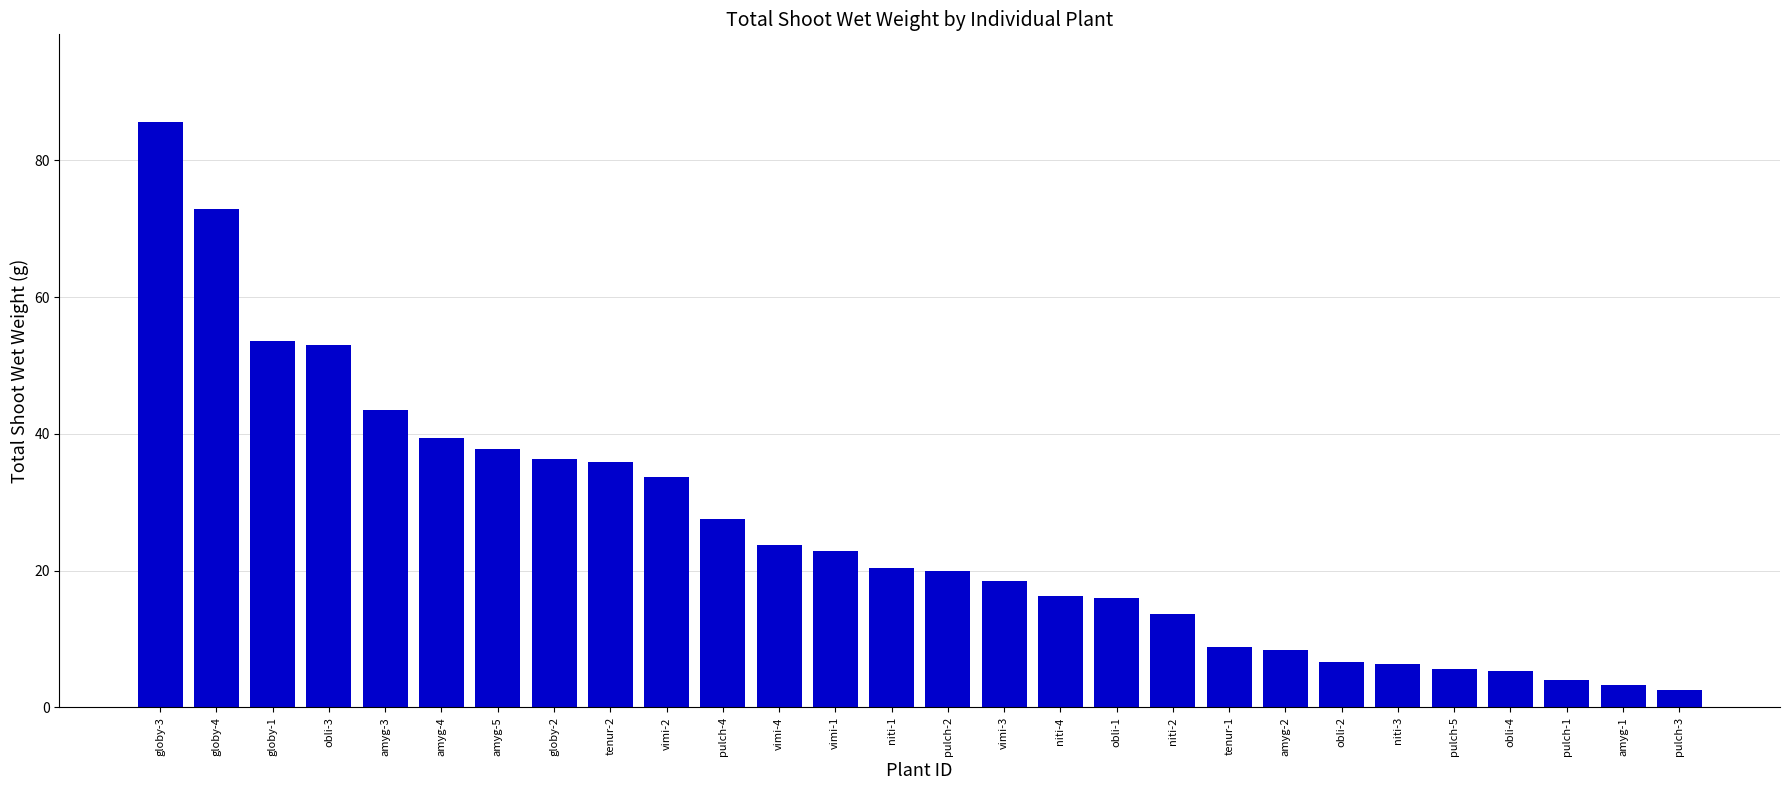

At which label is the value closest to 44?

amyg-3